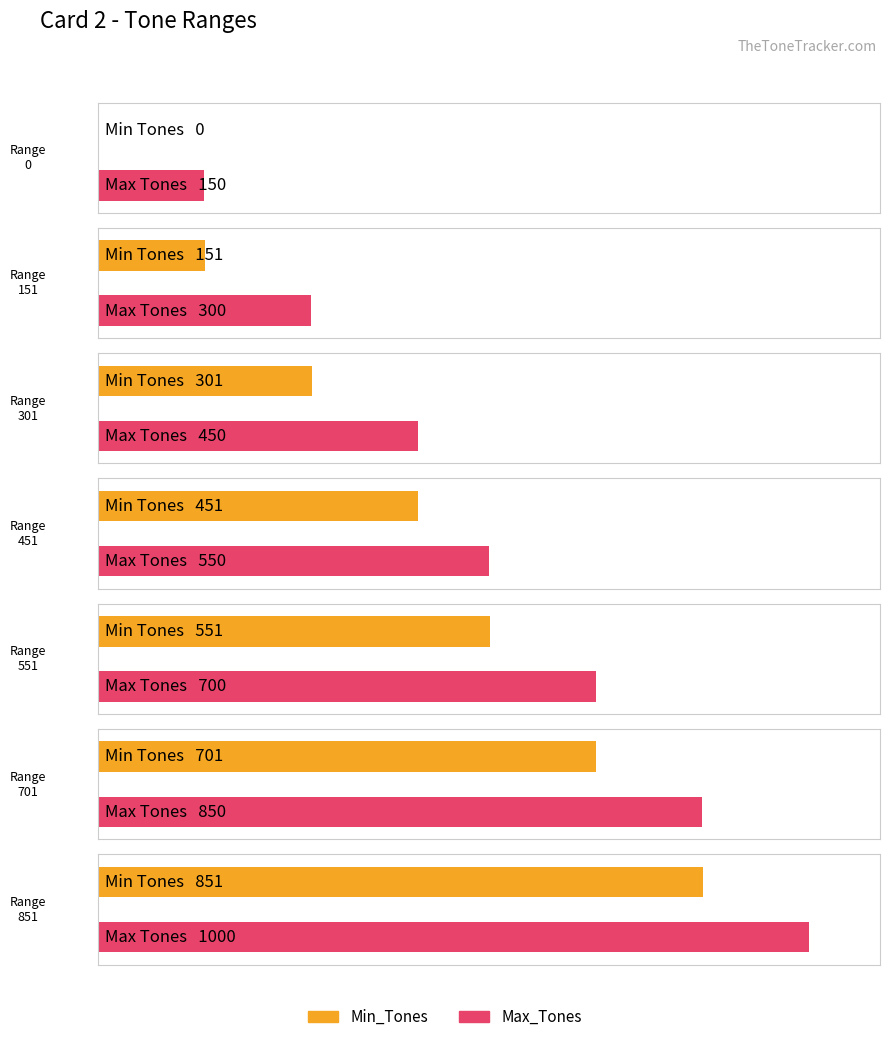

How many groups of bars are there?

7